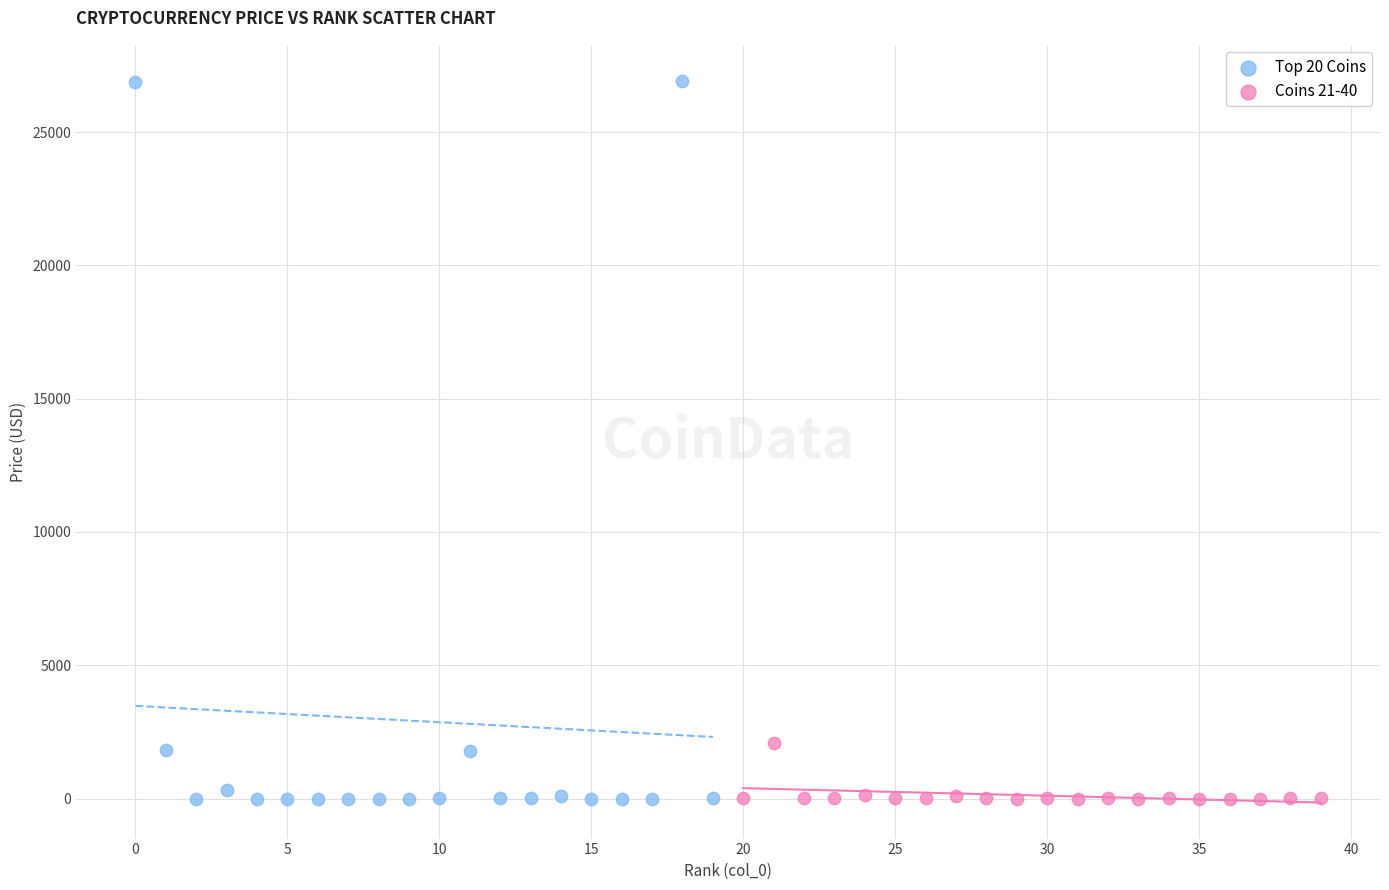

Which series reaches the maximum Y coordinate?

Top 20 Coins